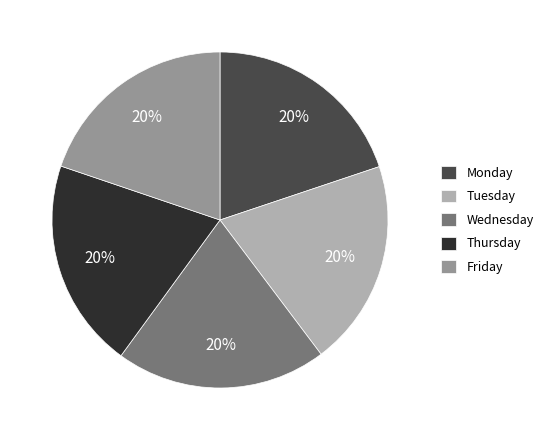

True or false: Tuesday accounts for 29% of the total.

False